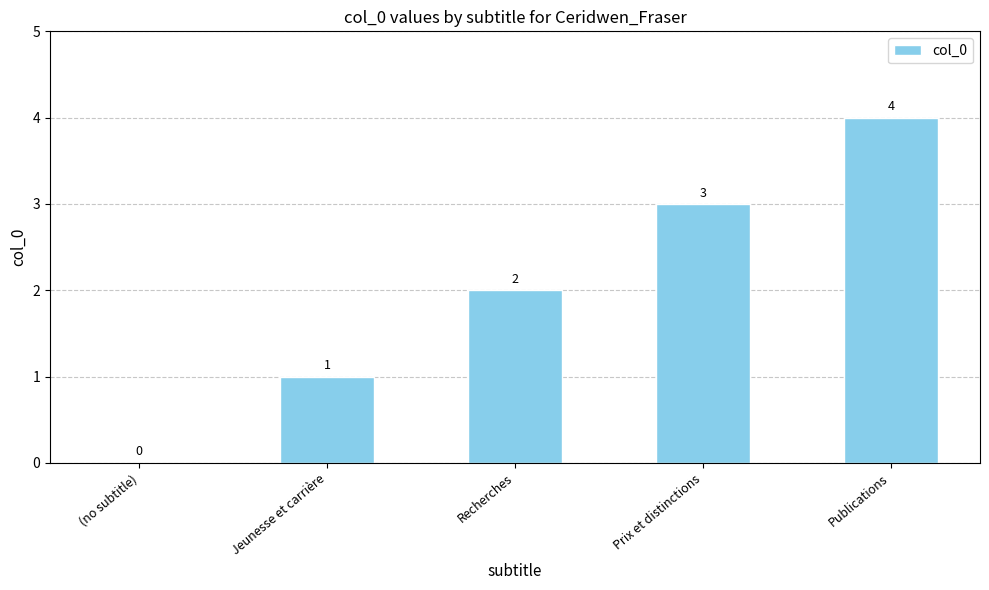

Which has a higher value, (no subtitle) or Publications?

Publications